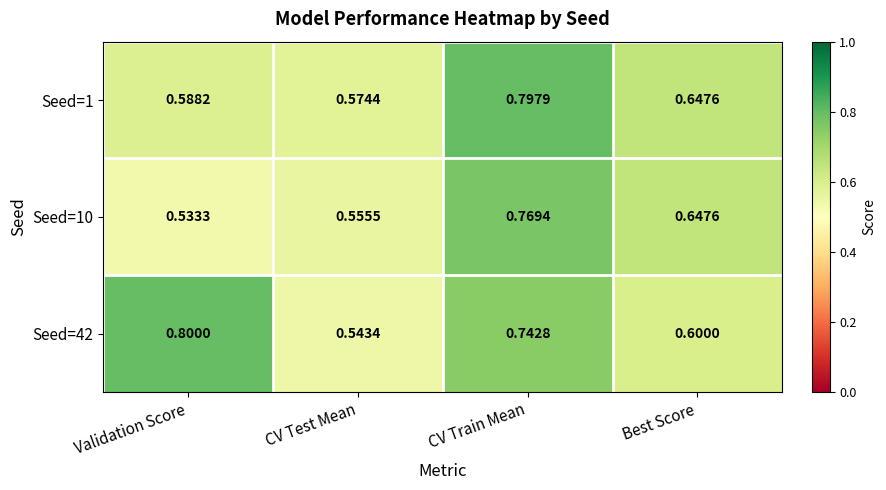

At which category is the sum across all series the highest?

CV Train Mean